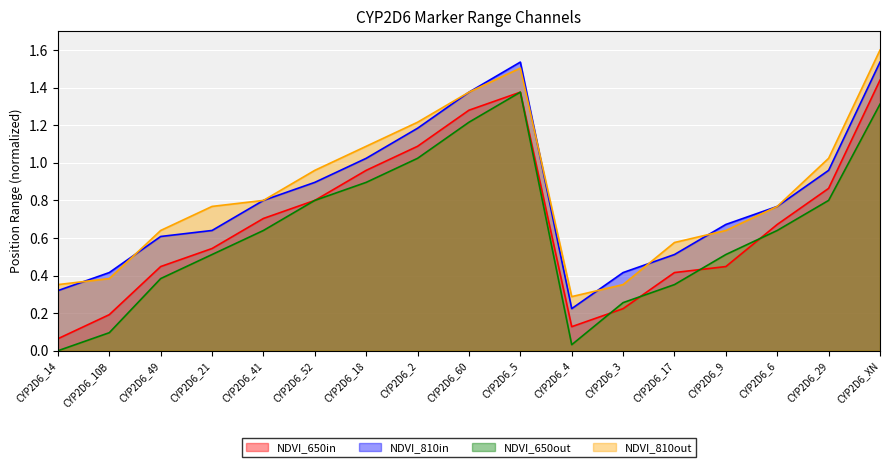

Reading right to left, transcribe all the data shown in this chart.

m_min: 1.4	0.9	0.7	0.4	0.4	0.2	0.1	1.4	1.3	1.1	1.0	0.8	0.7	0.5	0.4	0.2	0.1
w_max: 1.5	1.0	0.8	0.7	0.5	0.4	0.2	1.5	1.4	1.2	1.0	0.9	0.8	0.6	0.6	0.4	0.3
w_min: 1.3	0.8	0.6	0.5	0.4	0.3	0.0	1.4	1.2	1.0	0.9	0.8	0.6	0.5	0.4	0.1	0.0
m_max: 1.6	1.0	0.8	0.6	0.6	0.4	0.3	1.5	1.4	1.2	1.1	1.0	0.8	0.8	0.6	0.4	0.4